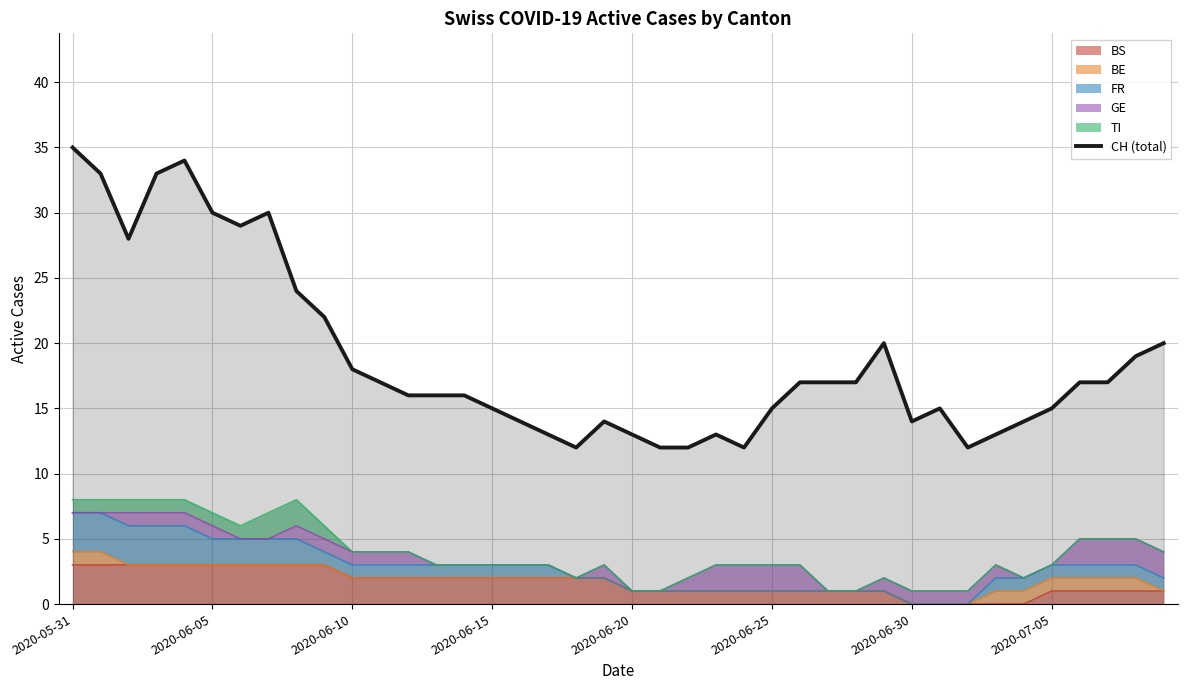

What is the average value?

19